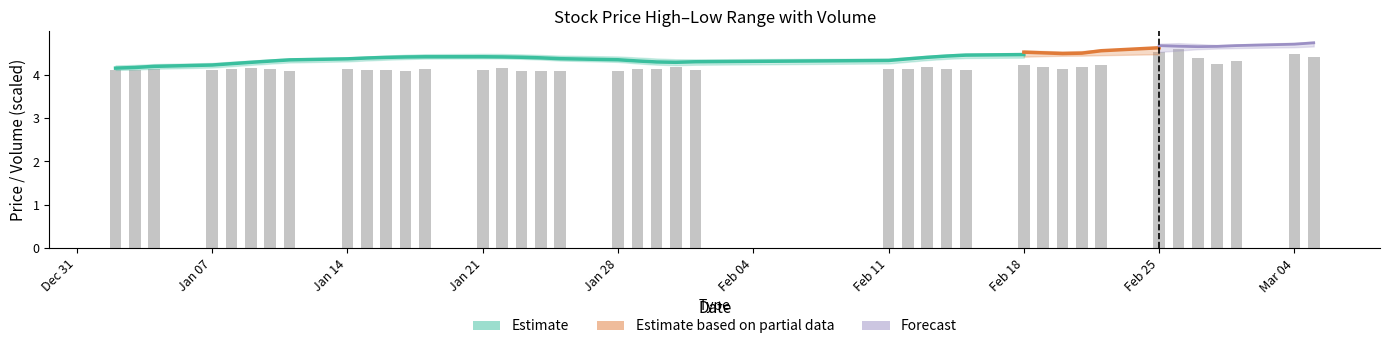

Are the bars grouped side by side (vs. stacked)?

No